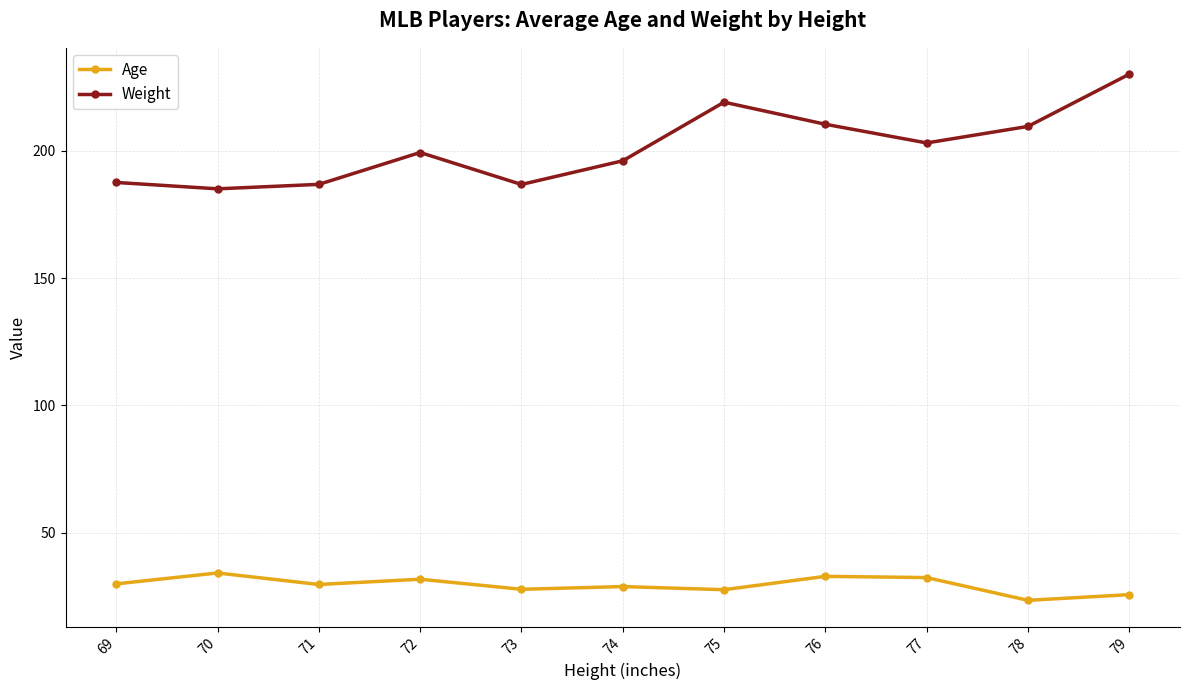

Which series has the largest range (max minus min)?

Weight